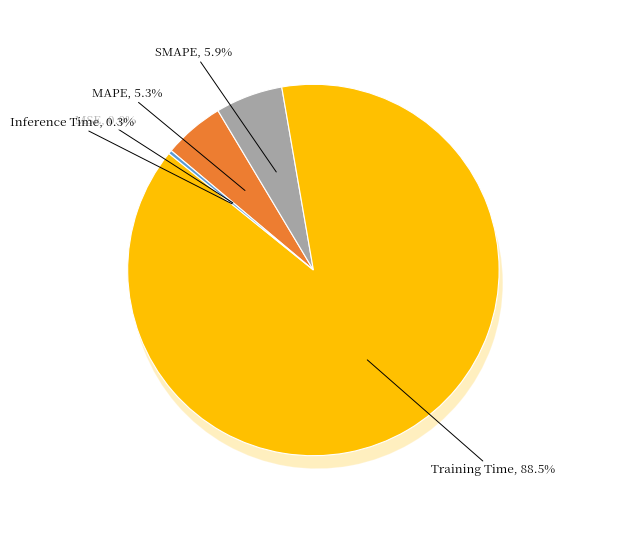

To the nearest percent, what percentage of the pie is MAPE?

5%